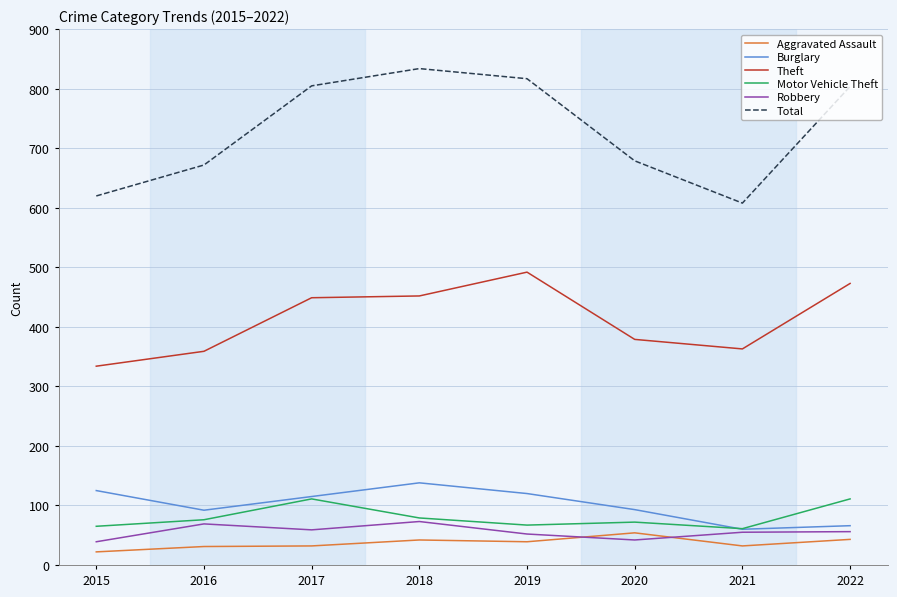

Which series has the largest range (max minus min)?

Total